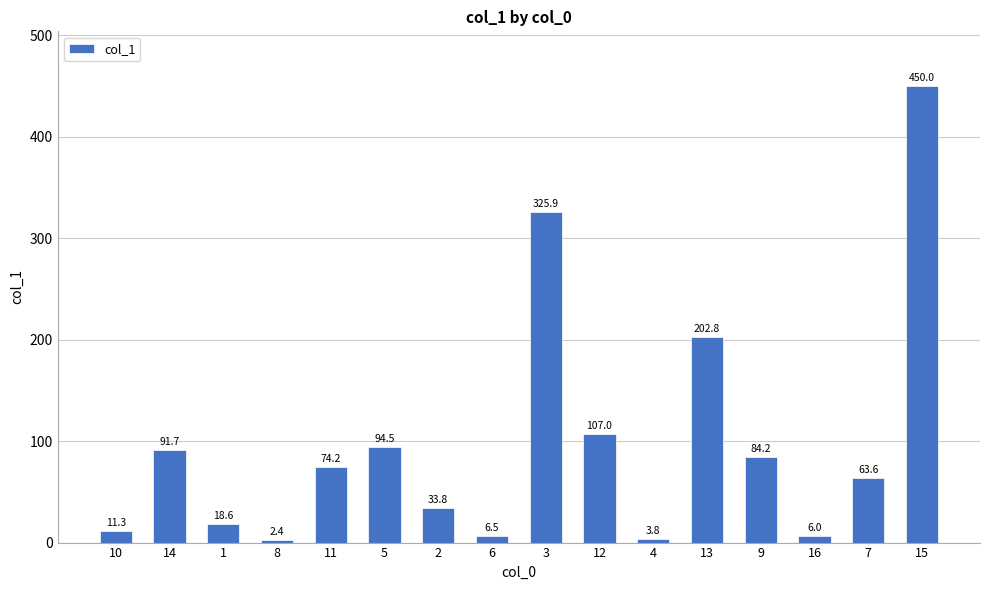

Reading left to right, transcribe all the data shown in this chart.

11.3	91.7	18.6	2.4	74.2	94.5	33.8	6.5	325.9	107.0	3.8	202.8	84.2	6.0	63.6	450.0